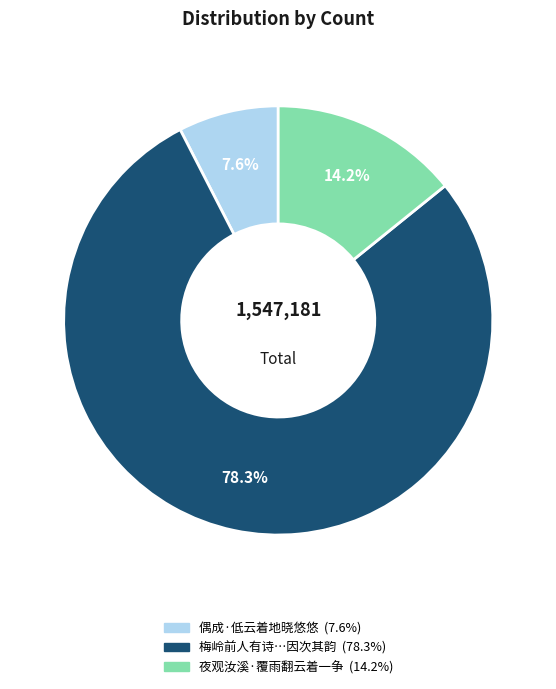

Is there a majority slice in this chart?

Yes